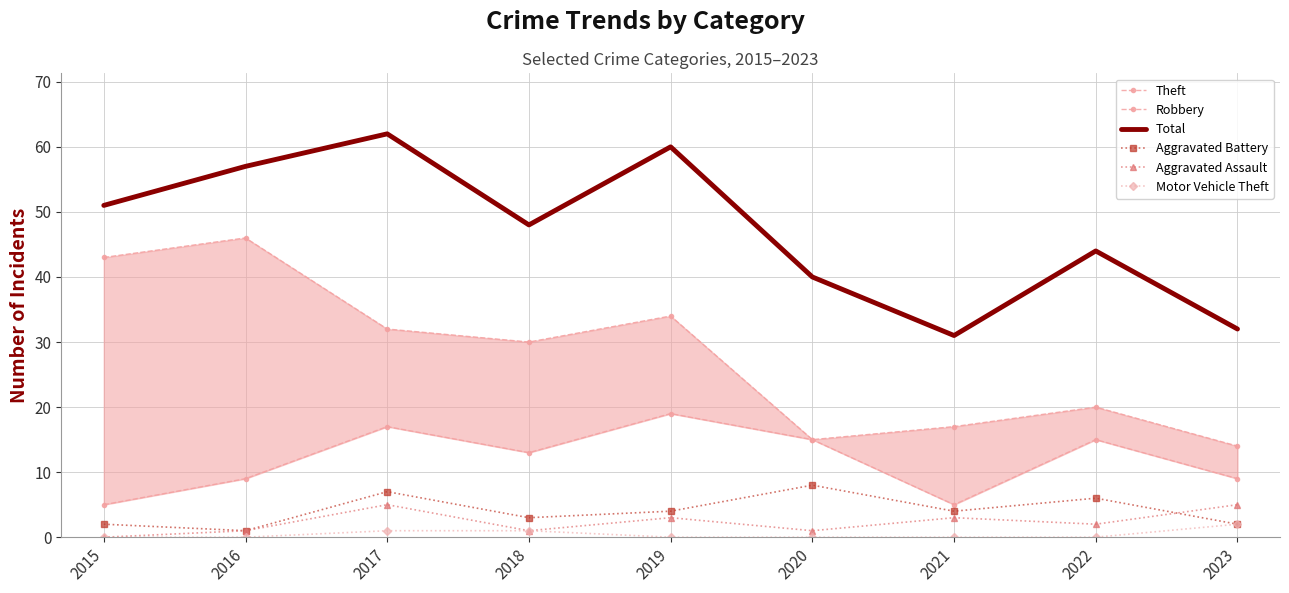

Between 2015 and 2020, which series saw the biggest shift?

Theft